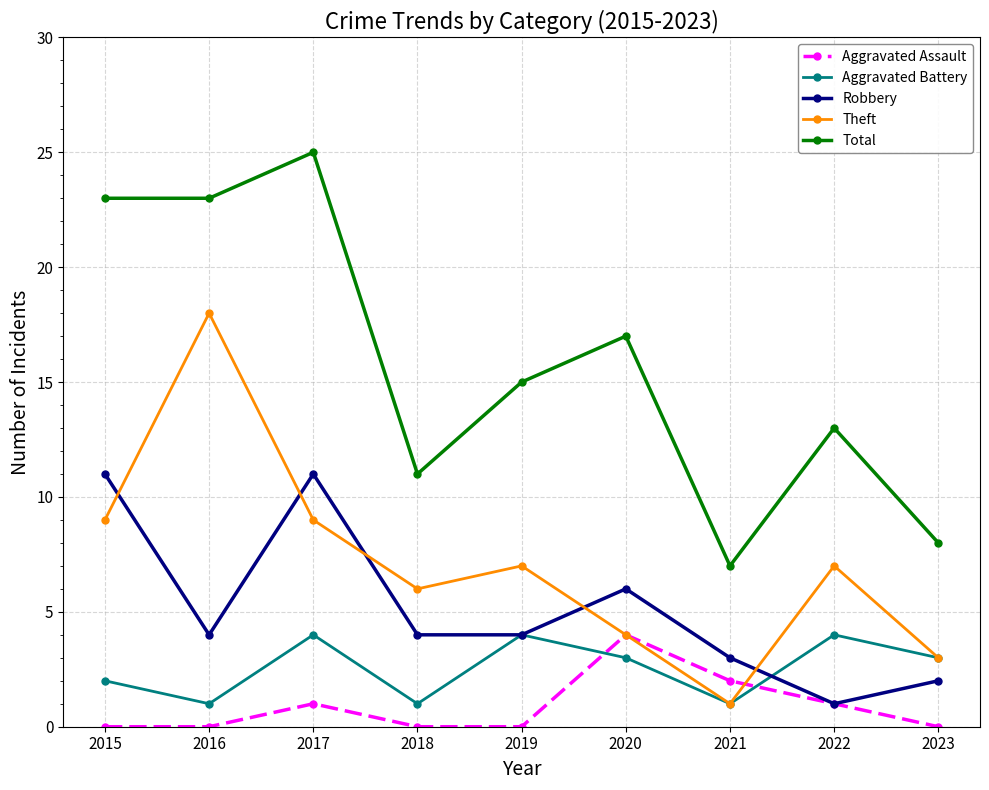

True or false: Aggravated Battery and Aggravated Assault intersect in this chart.

True